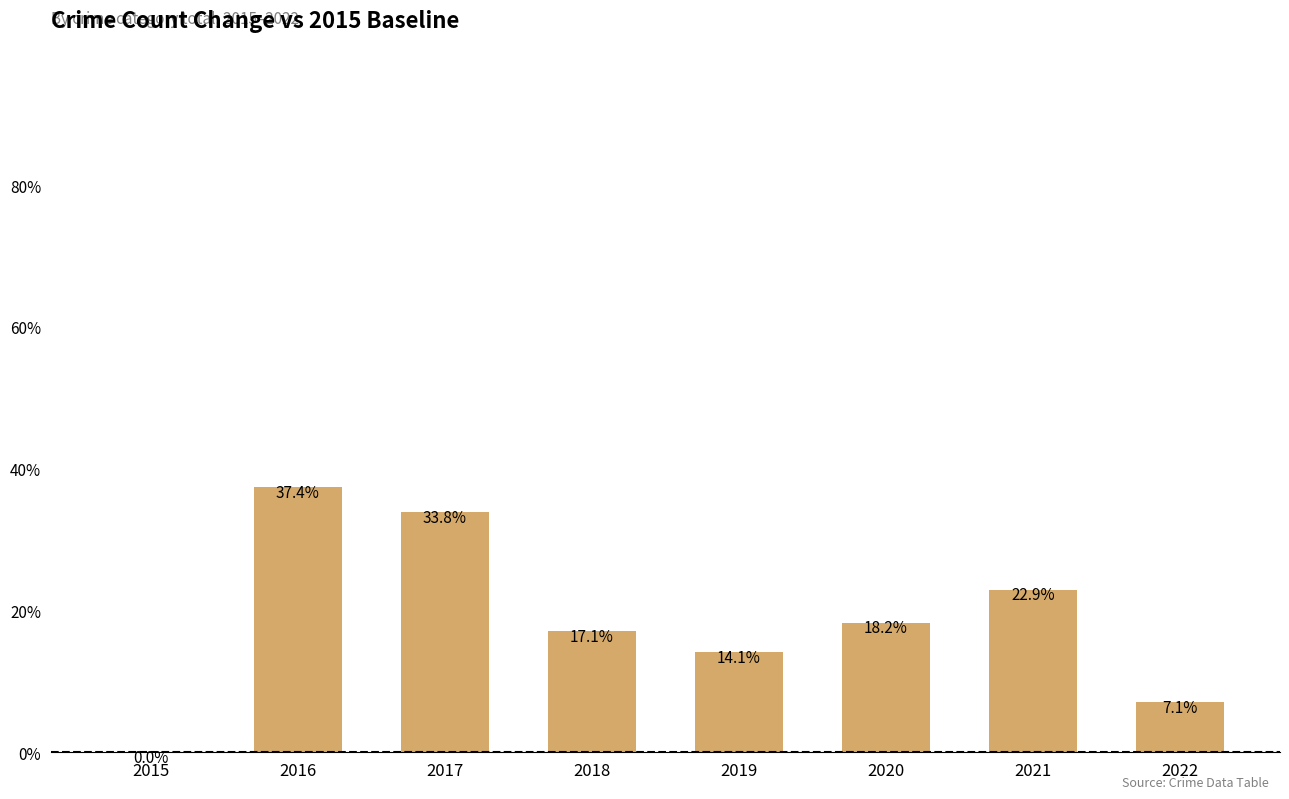

Which has a higher value, 2021 or 2018?

2021